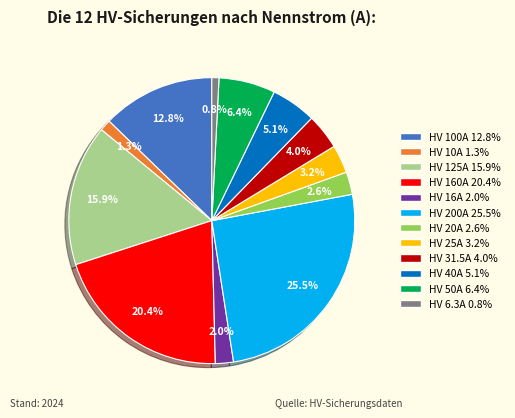

Which has a higher value, HV 20A or HV 50A?

HV 50A